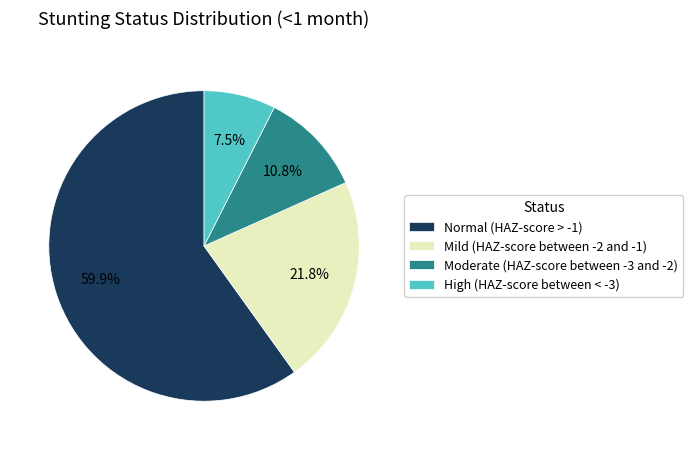

Which has a higher value, High (HAZ-score between < -3) or Moderate (HAZ-score between -3 and -2)?

Moderate (HAZ-score between -3 and -2)